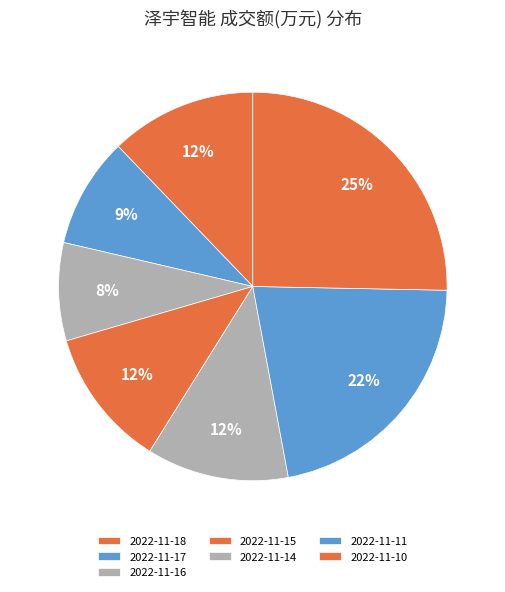

Is 2022-11-18 the majority of the pie?

No